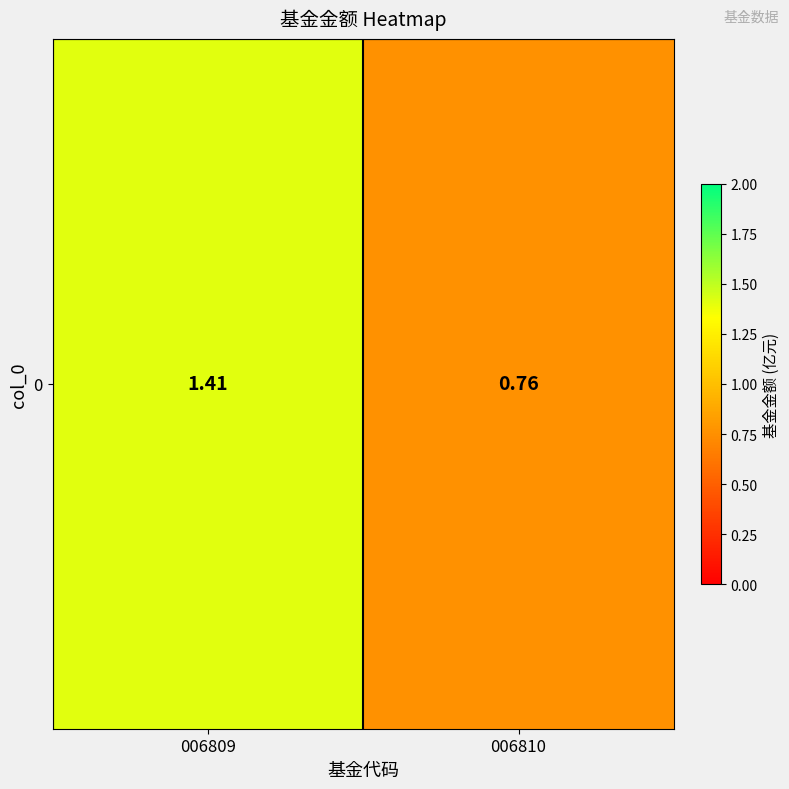

Which category has the lowest value across all series?

006810